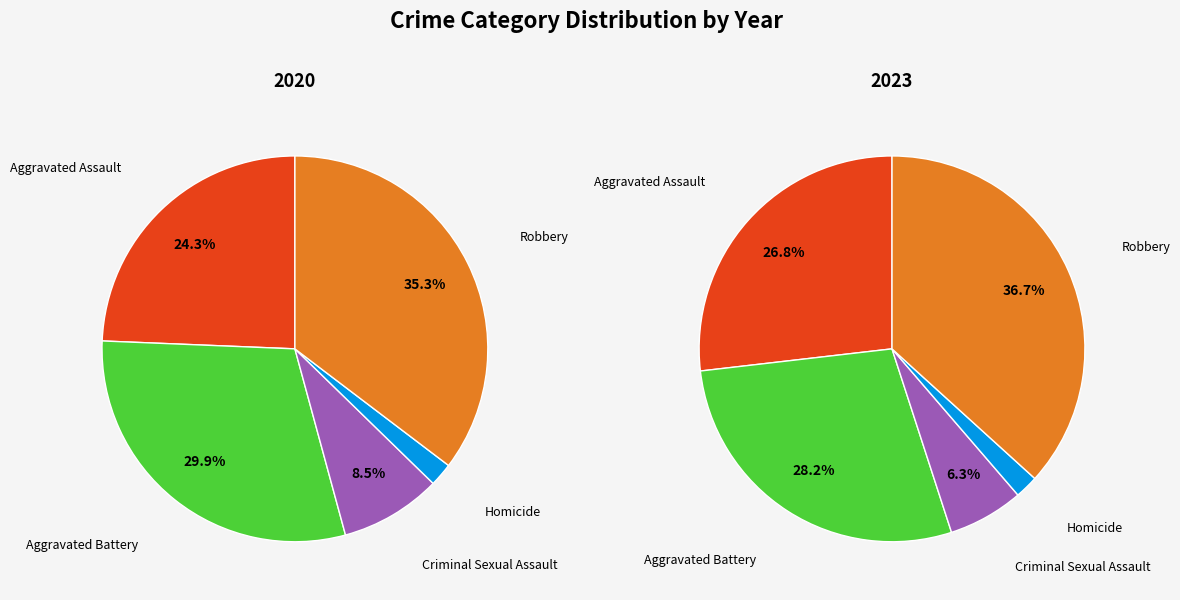

Count the number of slices in the pie.

5